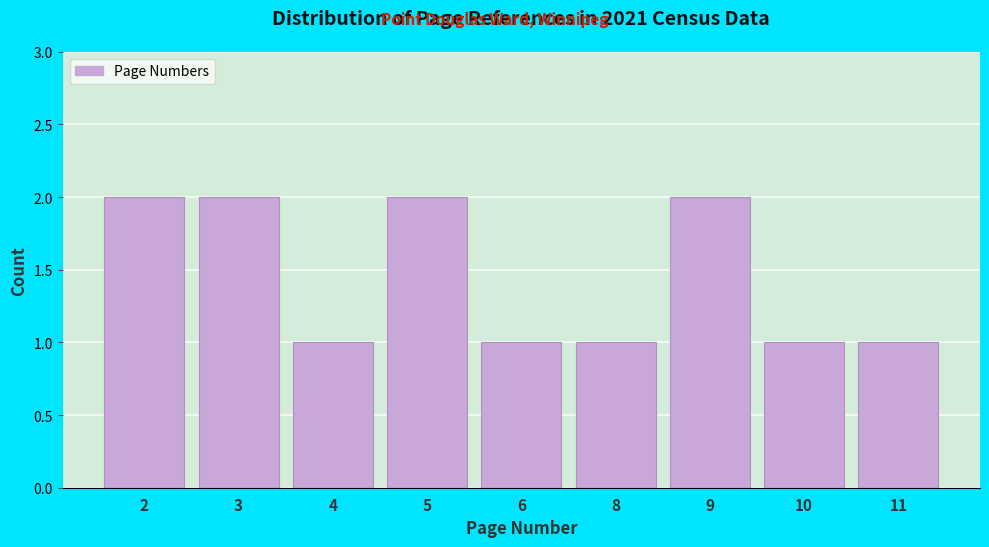

Reading left to right, what are all the values shown in this chart?

2	2	1	2	1	1	2	1	1